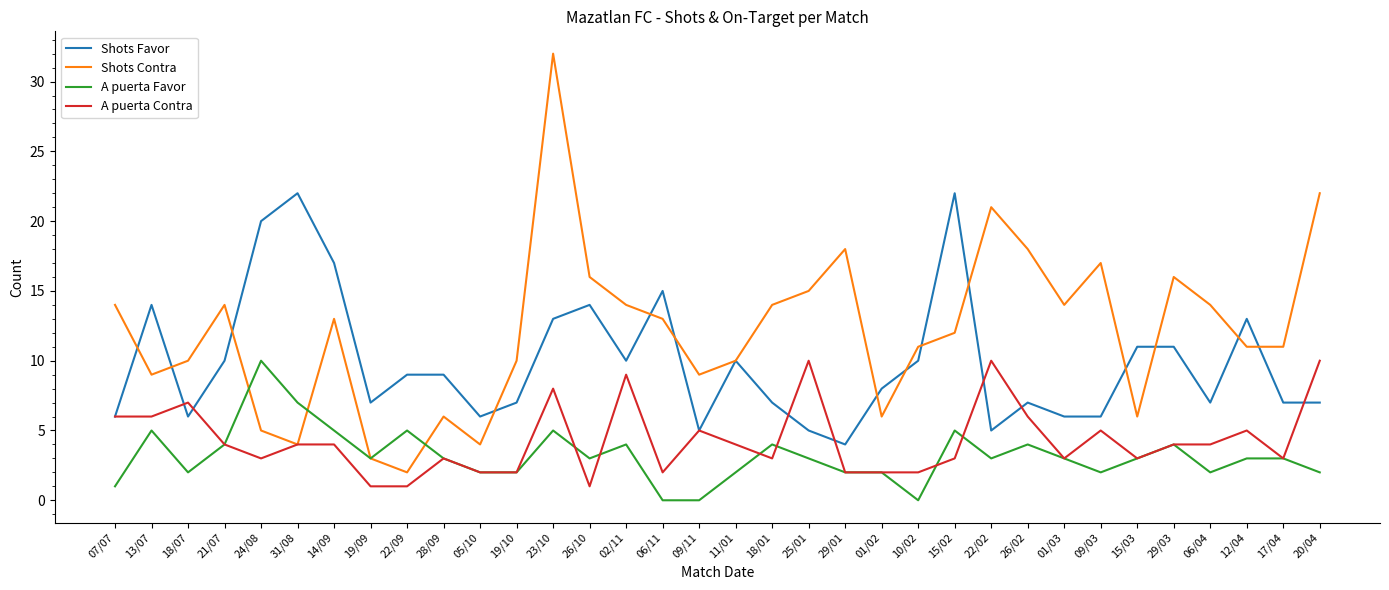

How many values in the Shots Favor series are below 9?

17